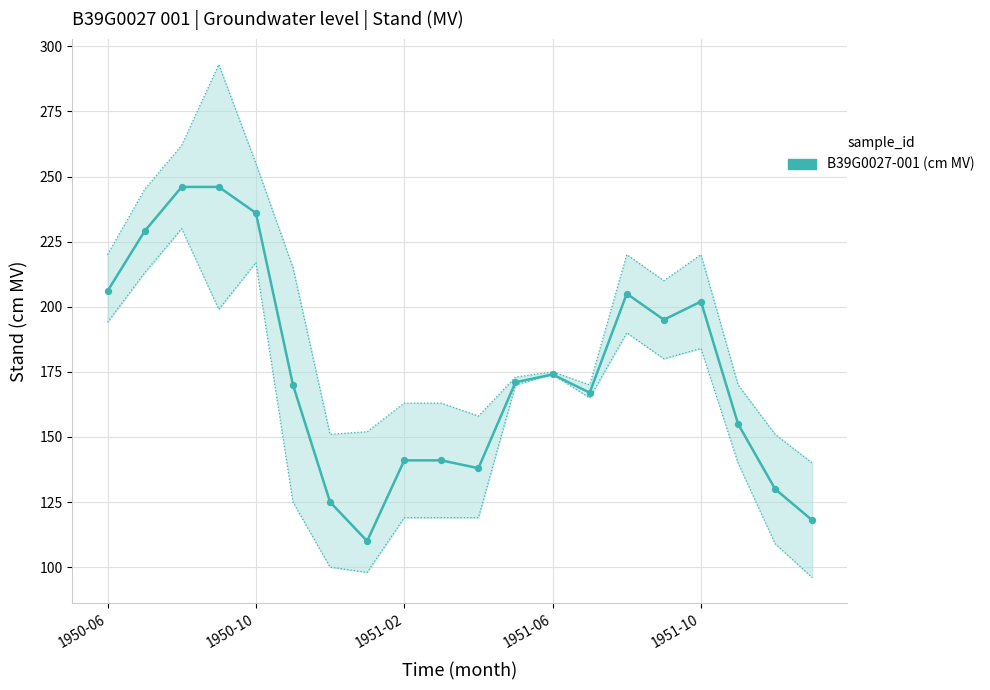

Which has a higher value, 16 or 15?

16